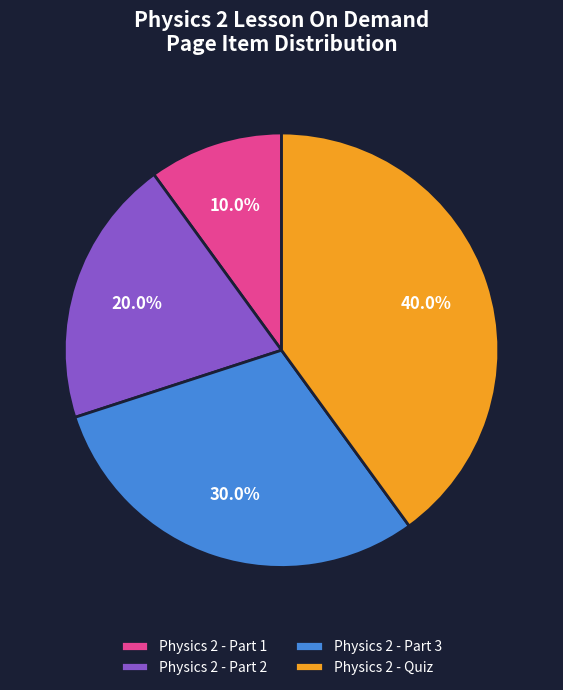

Is it true that Physics 2 - Part 3 is 19% of the pie?

False